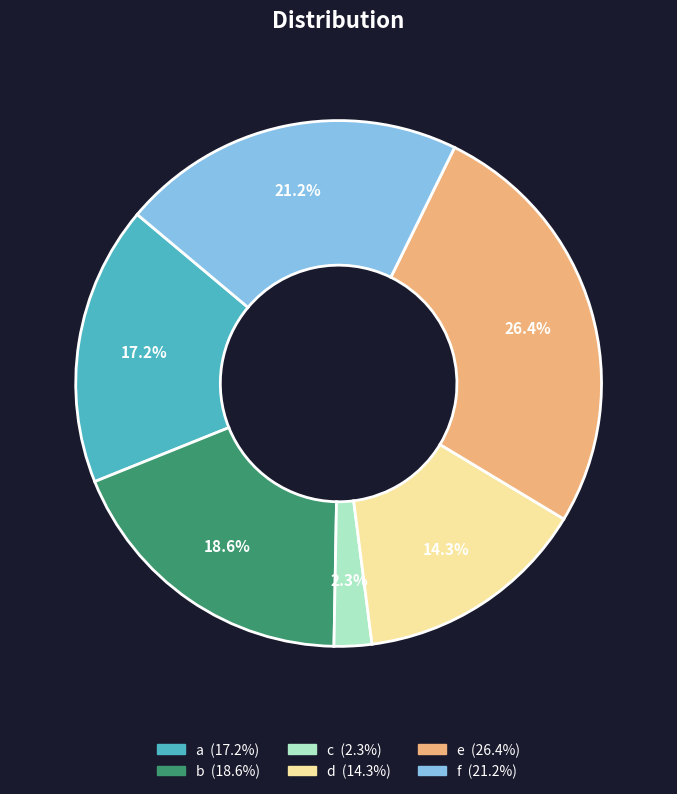

What is the ratio of the value at d to the value at b?

0.8